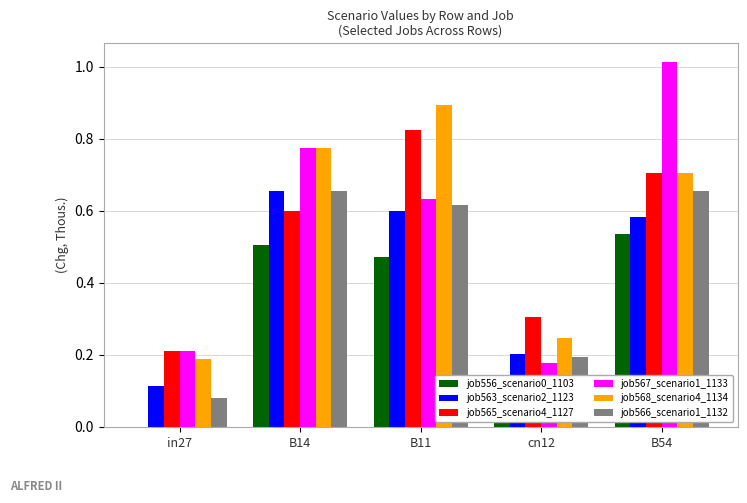

Which series changed the most between B11 and B54?

job567_scenario1_1133